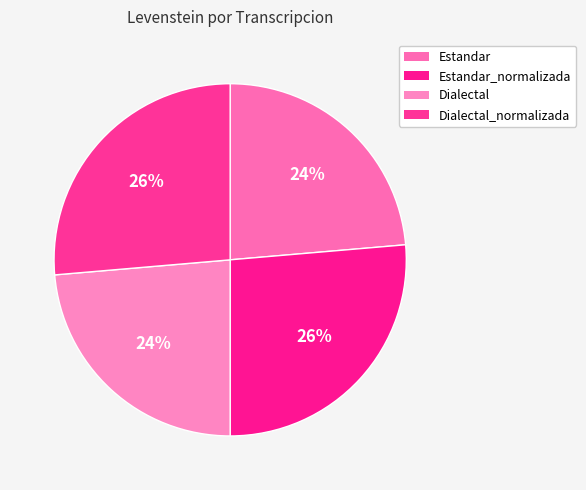

Which category has the biggest portion of the pie?

Estandar_normalizada